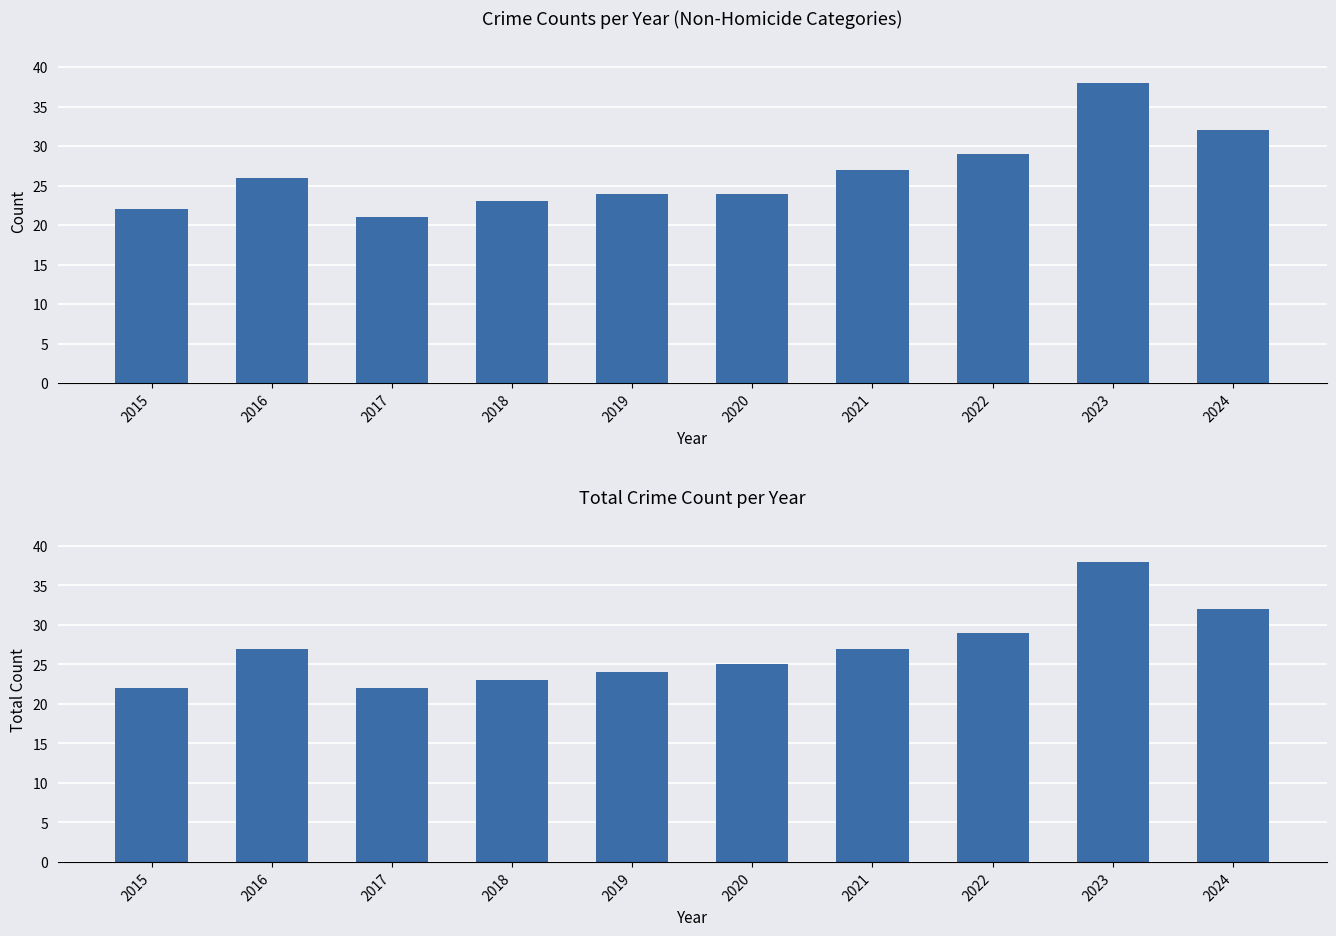

At which label is Total closest to 30?

2022